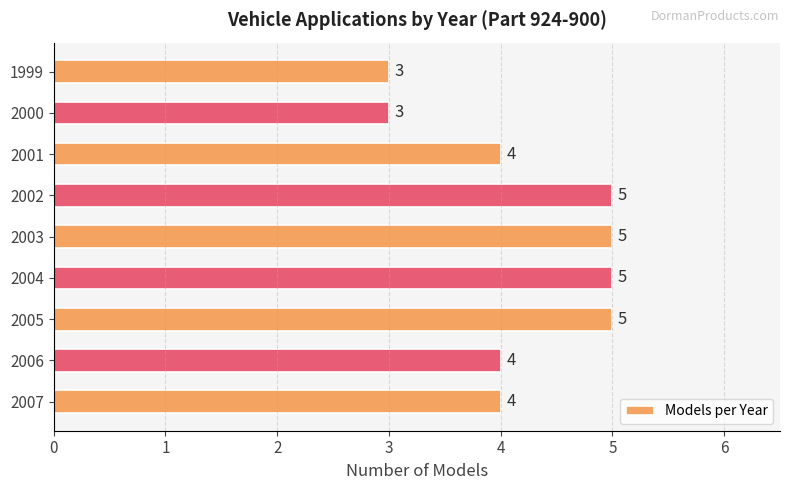

What is the approximate value at 2001?

4